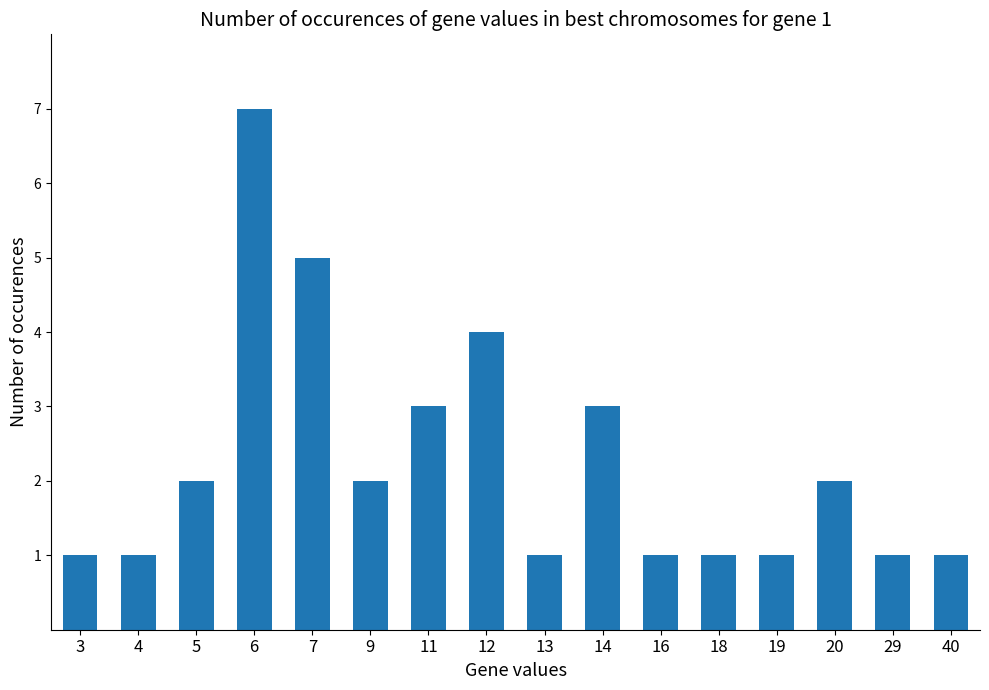

What is the sum of all values?

36